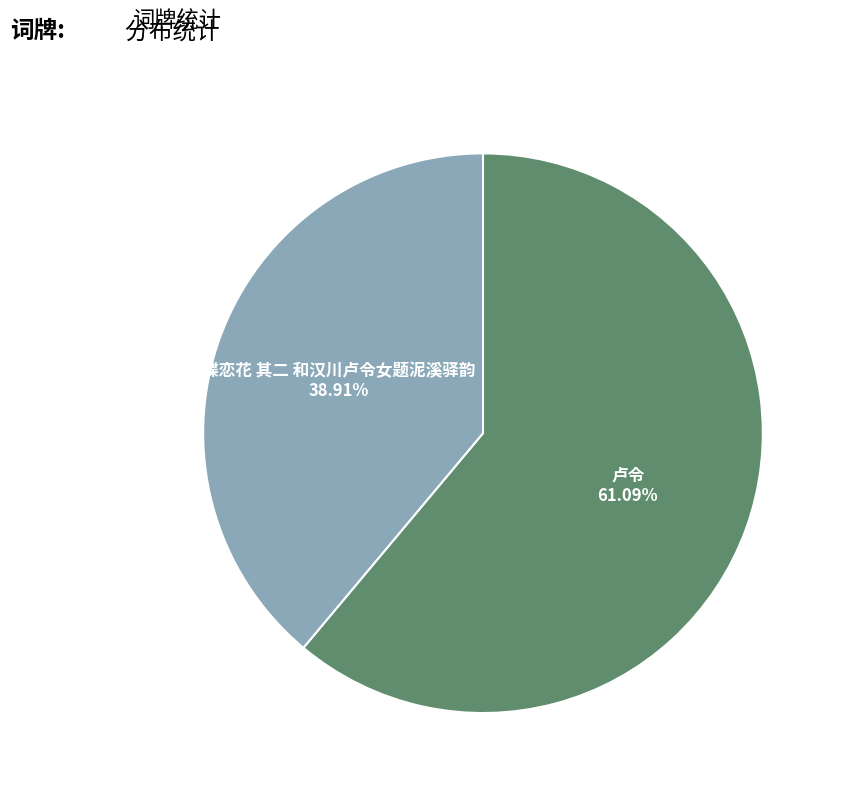

Does any single category account for the majority?

Yes